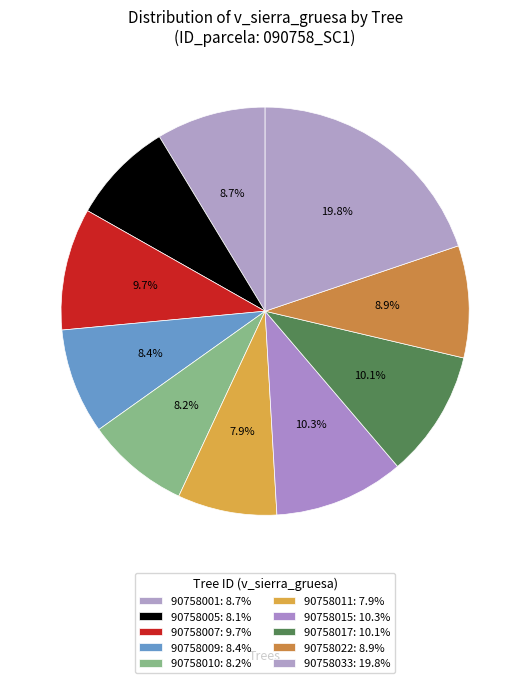

Which slice is the largest?

90758033